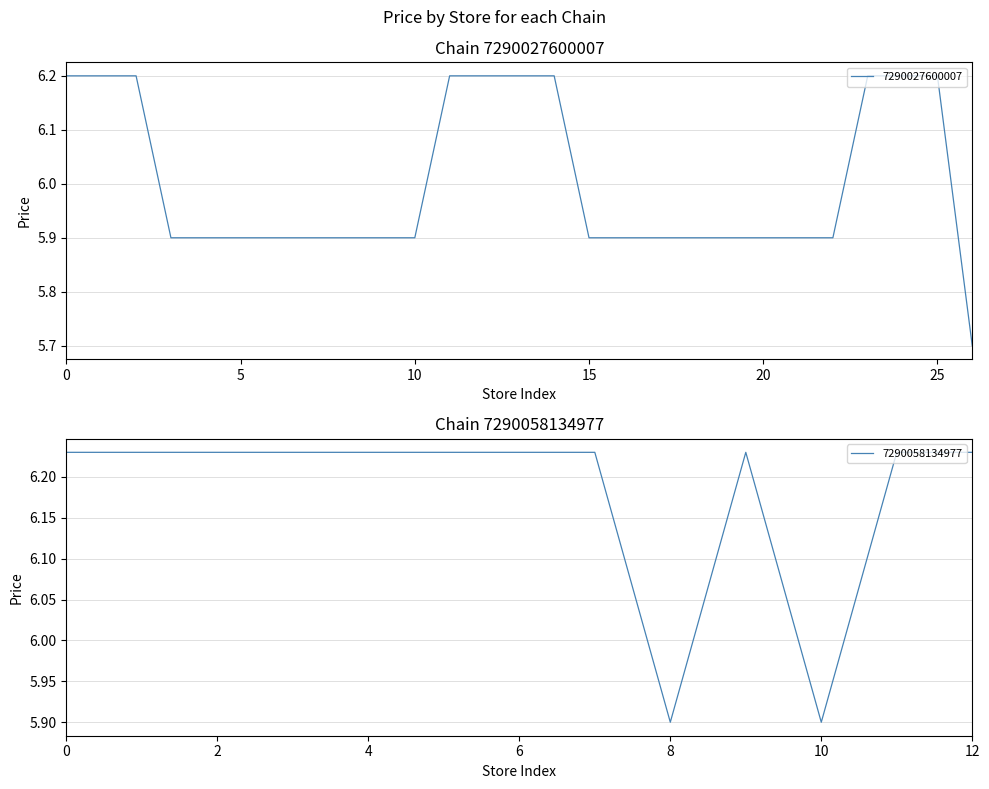

Is it true that 7290027600007 equals 6.2 at 0?

True